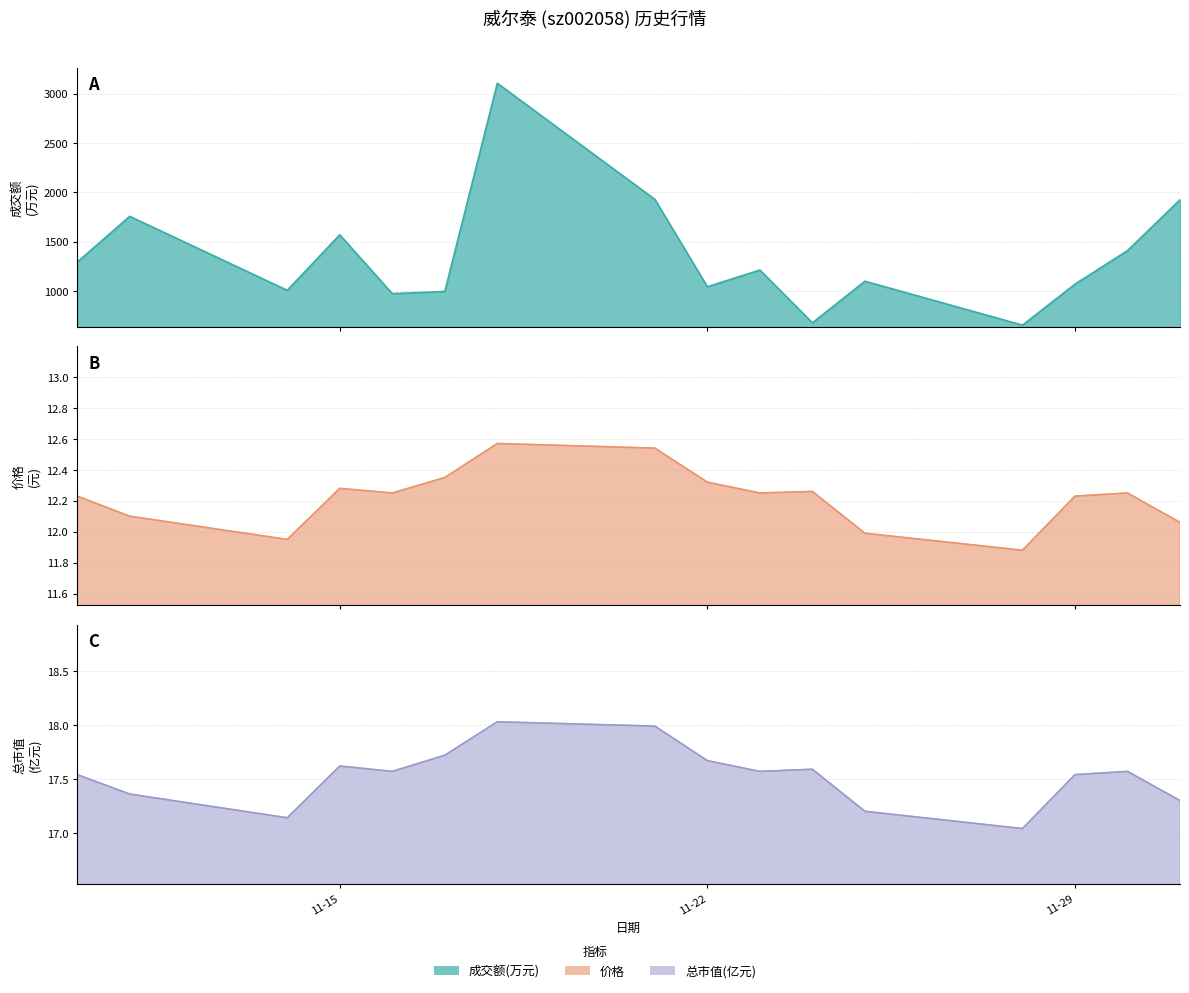

In 总市值(亿元) (line), how many points are lower than both neighbors (excluding endpoints)?

4